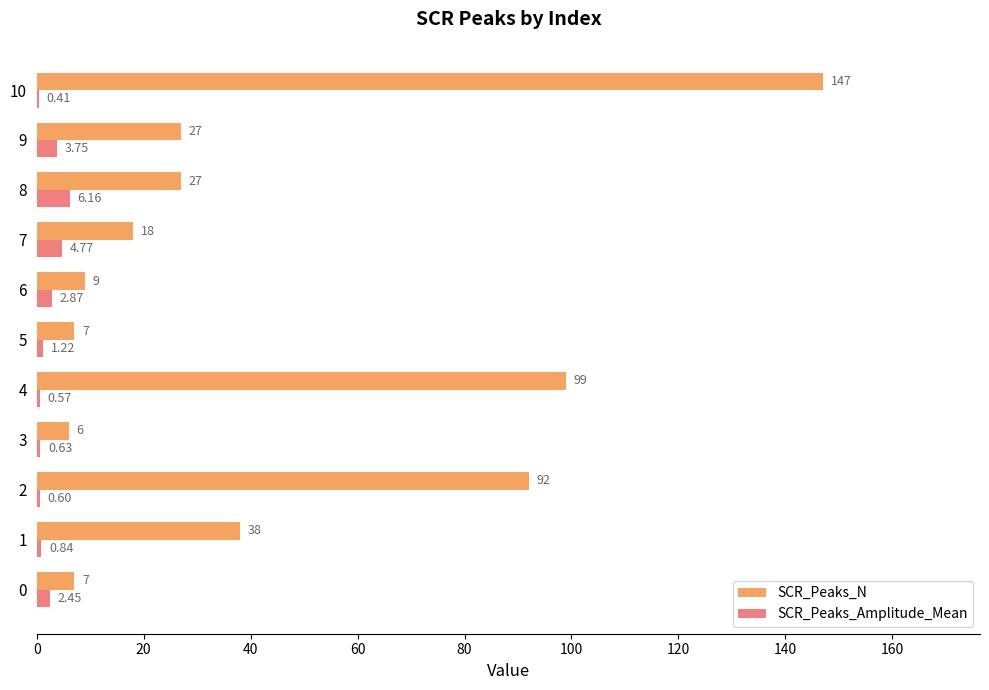

At which category is the sum across all series the highest?

10